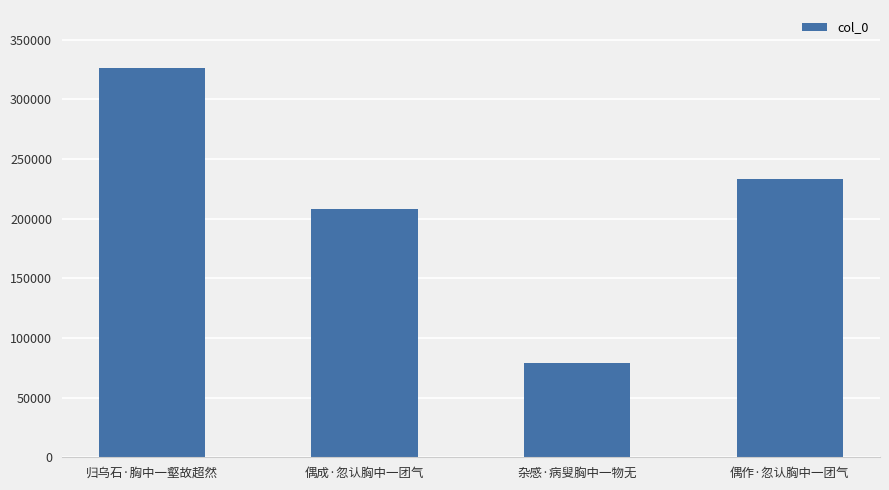

What is the ratio of the value at 偶作·忽认胸中一团气 to the value at 偶成·忽认胸中一团气?

1.1